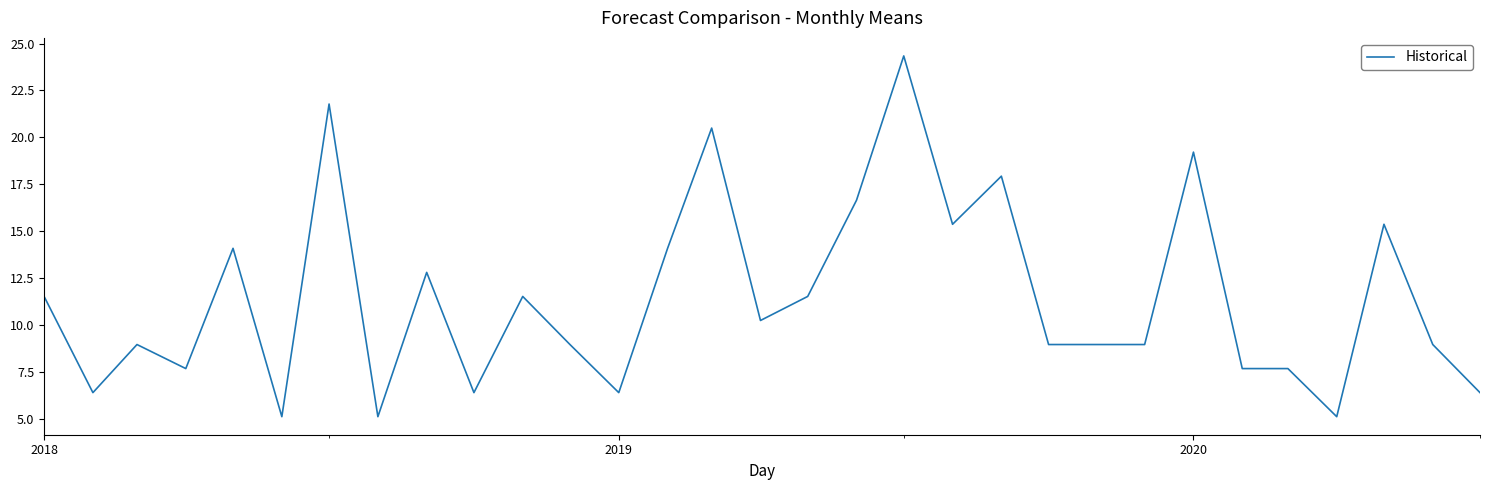

Reading left to right, extract all data points from this chart.

11.5	6.4	9.0	7.7	14.1	5.1	21.8	5.1	12.8	6.4	11.5	9.0	6.4	14.1	20.5	10.2	11.5	16.7	24.3	15.4	17.9	9.0	9.0	9.0	19.2	7.7	7.7	5.1	15.4	9.0	6.4